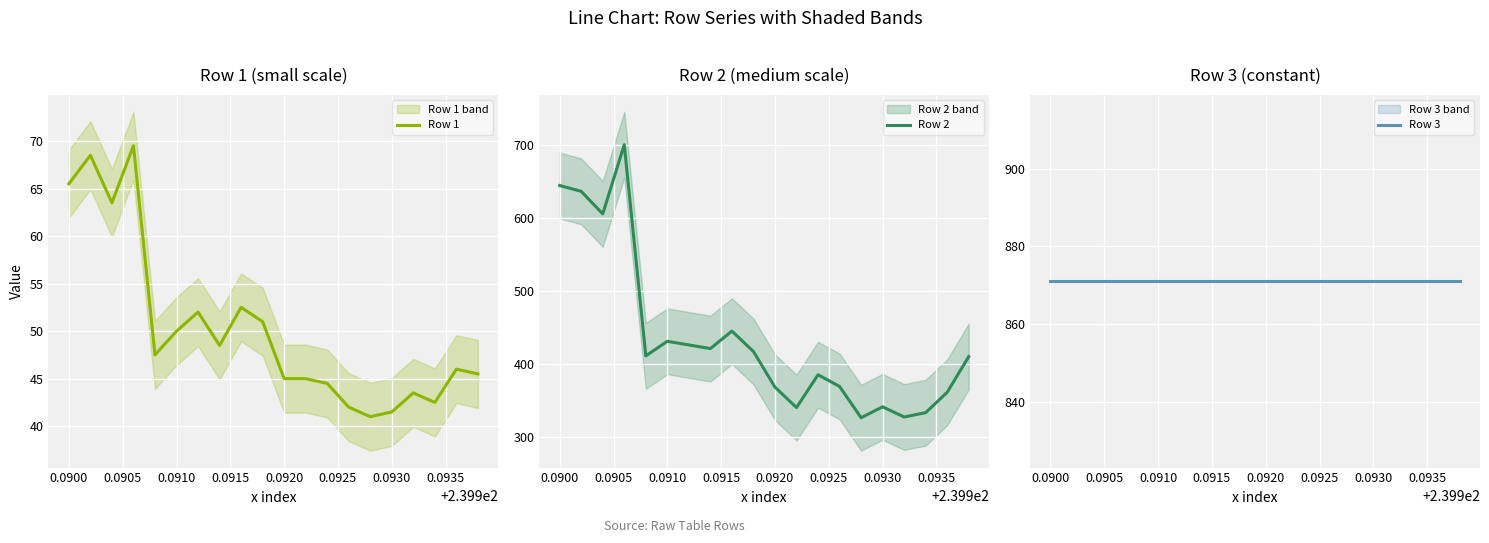

True or false: Row 3 and Row 1 intersect in this chart.

False